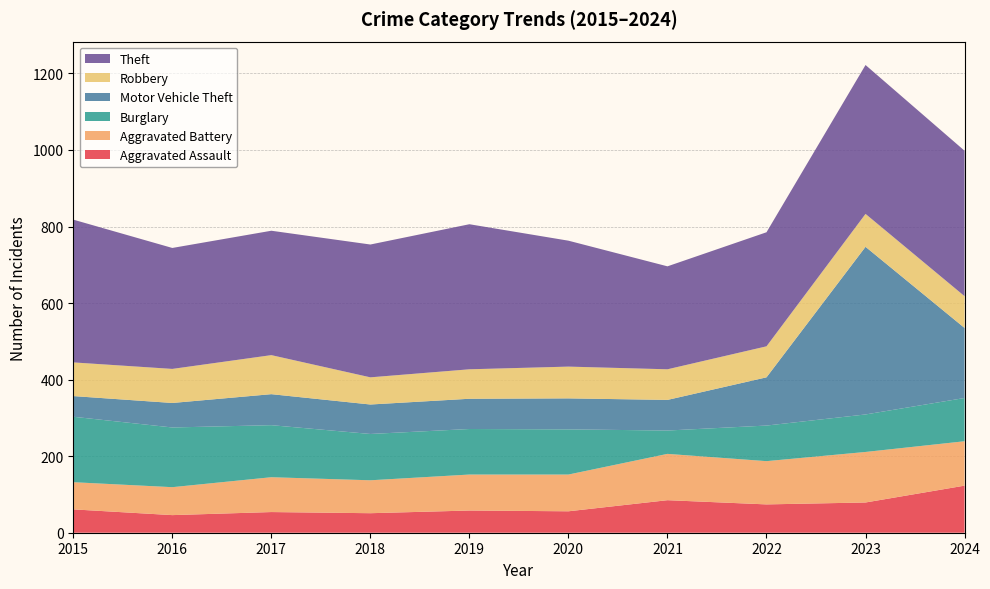

Reading left to right, extract all data points from this chart.

Aggravated Assault: 2015=61	2016=46	2017=54	2018=51	2019=58	2020=56	2021=85	2022=74	2023=79	2024=123
Aggravated Battery: 2015=71	2016=73	2017=91	2018=86	2019=94	2020=96	2021=121	2022=113	2023=132	2024=116
Burglary: 2015=171	2016=156	2017=136	2018=121	2019=119	2020=118	2021=61	2022=93	2023=98	2024=113
Motor Vehicle Theft: 2015=54	2016=64	2017=81	2018=77	2019=79	2020=81	2021=80	2022=126	2023=438	2024=183
Robbery: 2015=88	2016=89	2017=102	2018=71	2019=77	2020=83	2021=80	2022=81	2023=86	2024=83
Theft: 2015=373	2016=316	2017=325	2018=347	2019=379	2020=329	2021=269	2022=298	2023=389	2024=380